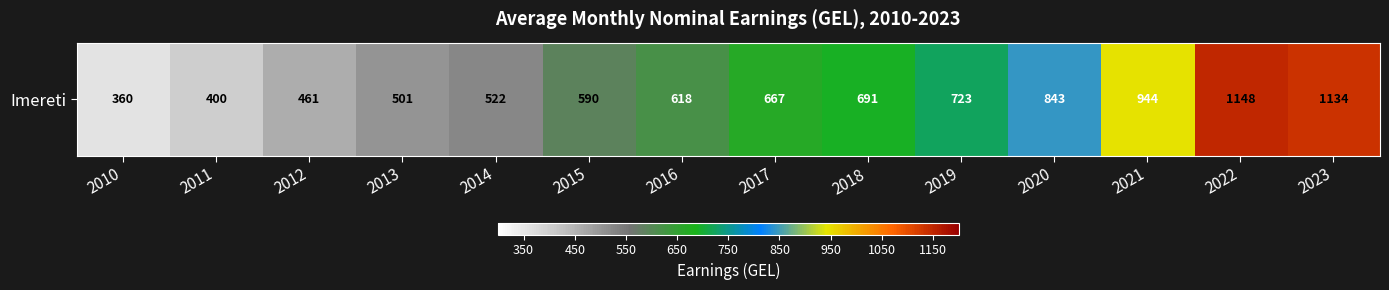

Reading right to left, what are all the values shown in this chart?

2023=1134.0	2022=1147.9	2021=944.0	2020=842.6	2019=723.2	2018=690.8	2017=667.1	2016=617.6	2015=590.2	2014=522.4	2013=501.2	2012=461.3	2011=399.5	2010=359.5